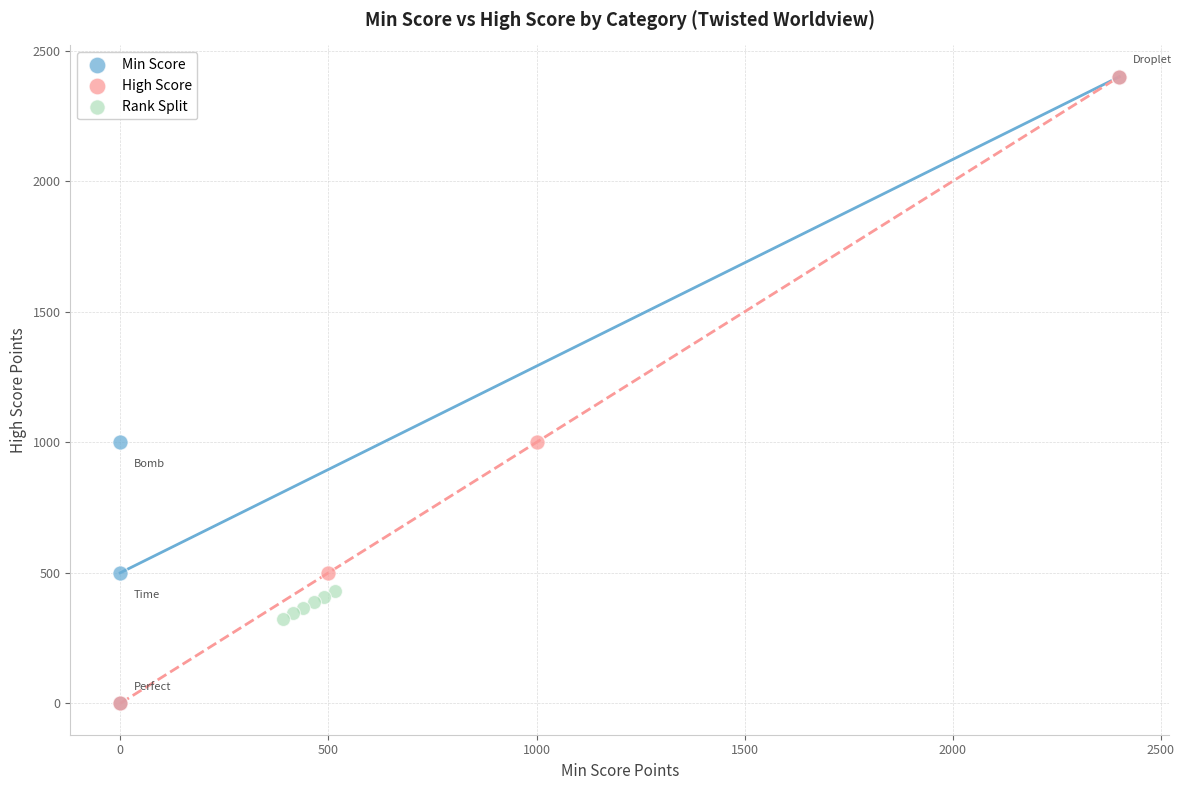

What are all the series names shown in the legend?

Min Score, High Score, Rank Split